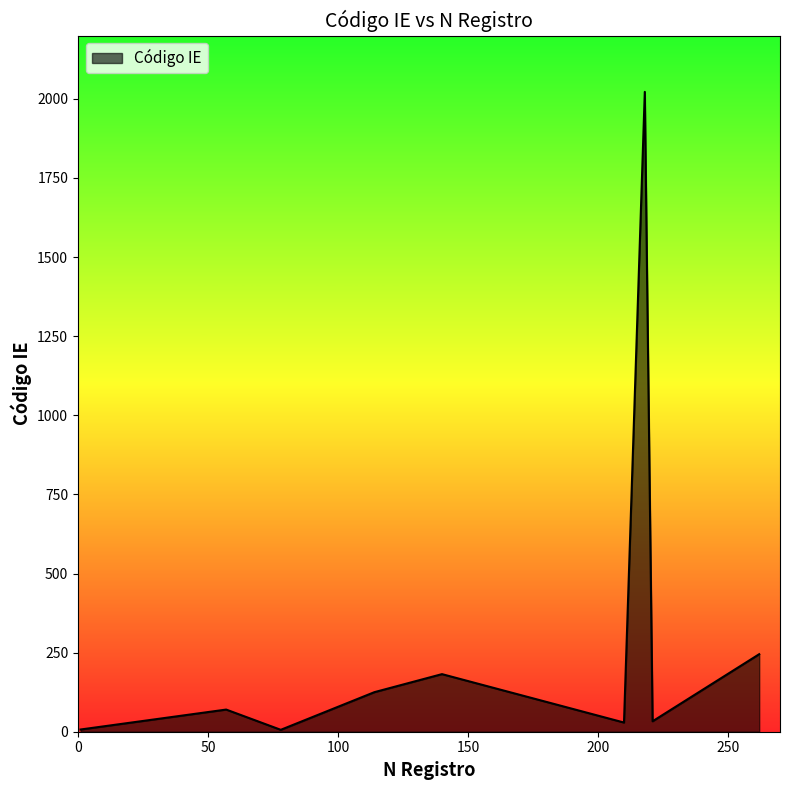

What is the difference between the maximum and minimum values?

2016